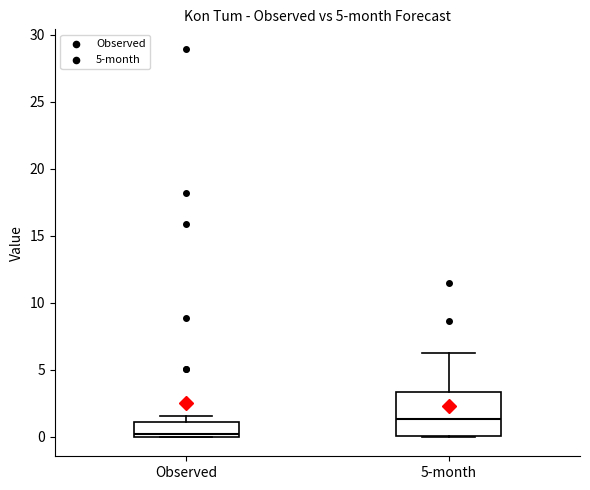

Reading left to right, transcribe this box plot: for each box, give where its median line is, the range the box spans, and where its two whiskers end, as read against the y-axis. The values are not printed on the chart, so give them approximately, as read against the axis.

Observed: median 0.0 (just above the box's lower edge), box 0.0 to 1.0, whiskers 0.0 to 1.5
5-month: median 1.5, box 0.0 to 3.5, whiskers 0.0 to 6.0